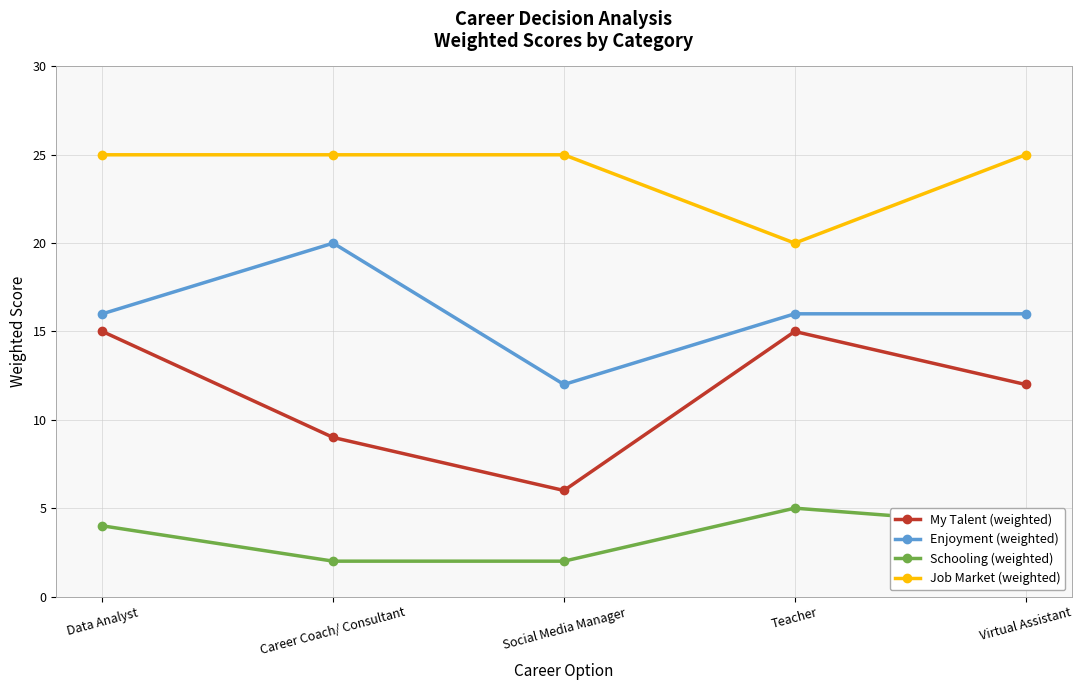

How many values in the Schooling (weighted) series are below 4?

2